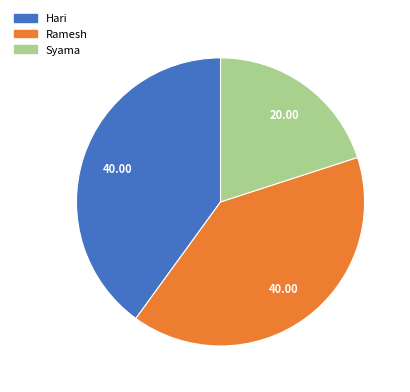

Which has a higher value, Syama or Hari?

Hari